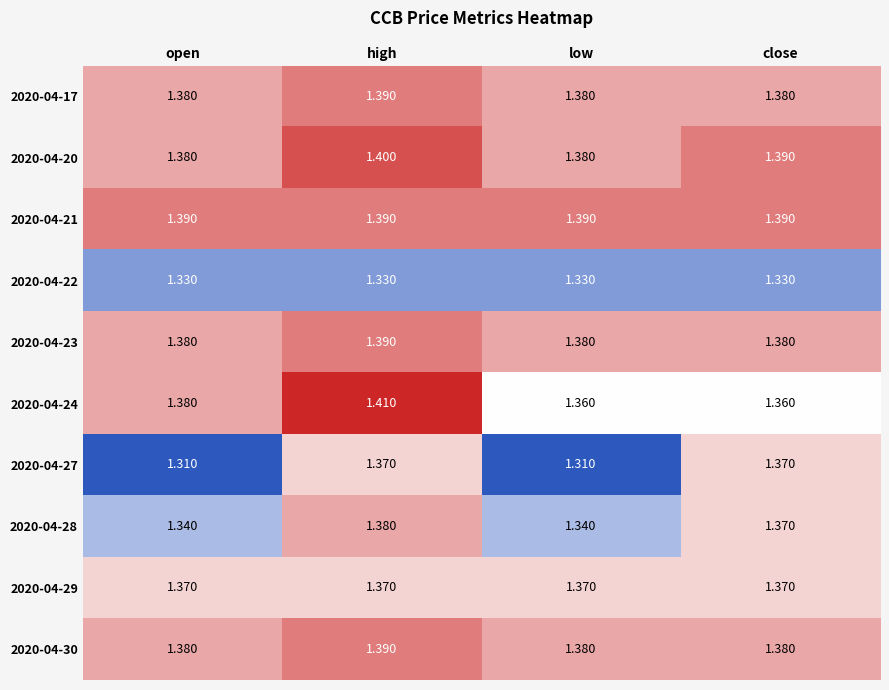

What is the maximum value shown in the chart?

1.4